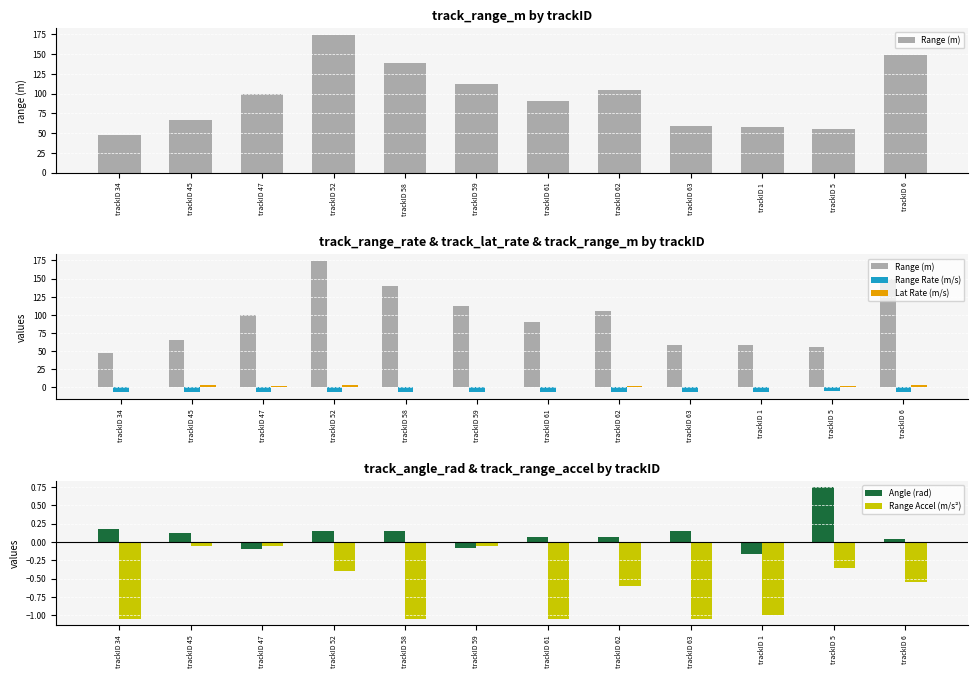

At which category does the chart reach its minimum across all series?

trackID 1